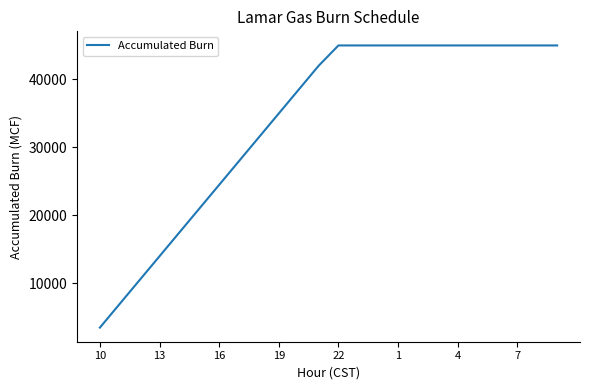

What is the smallest value displayed?

3500